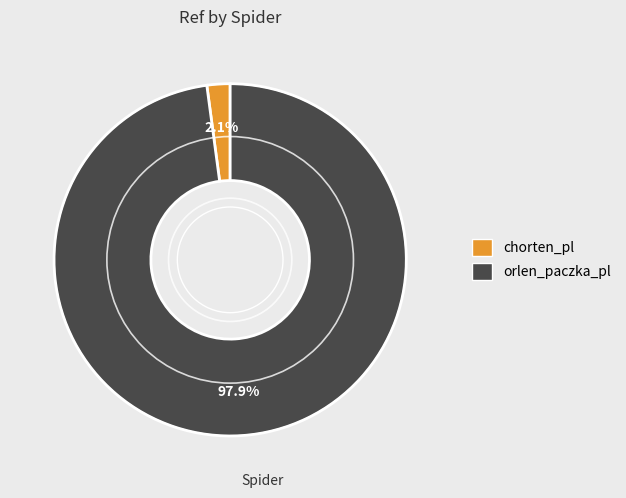

How many segments does this pie chart have?

2